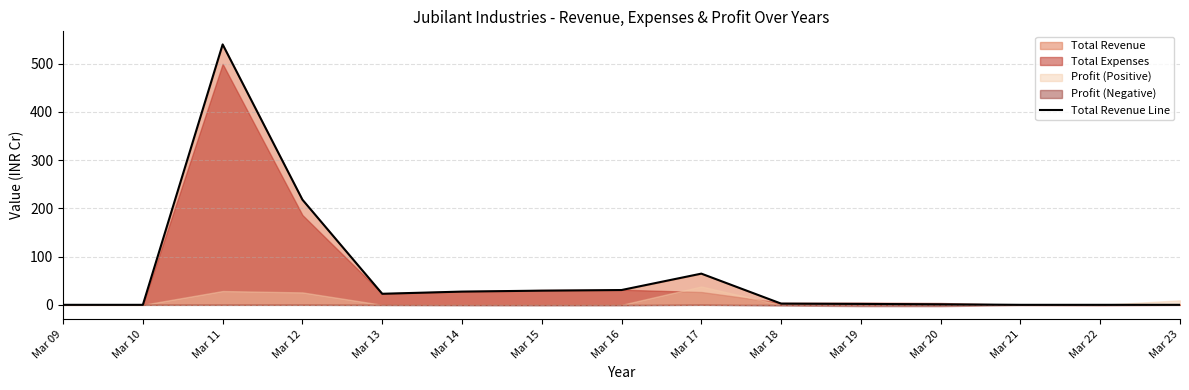

Does the chart display data point markers on the line(s)?

No